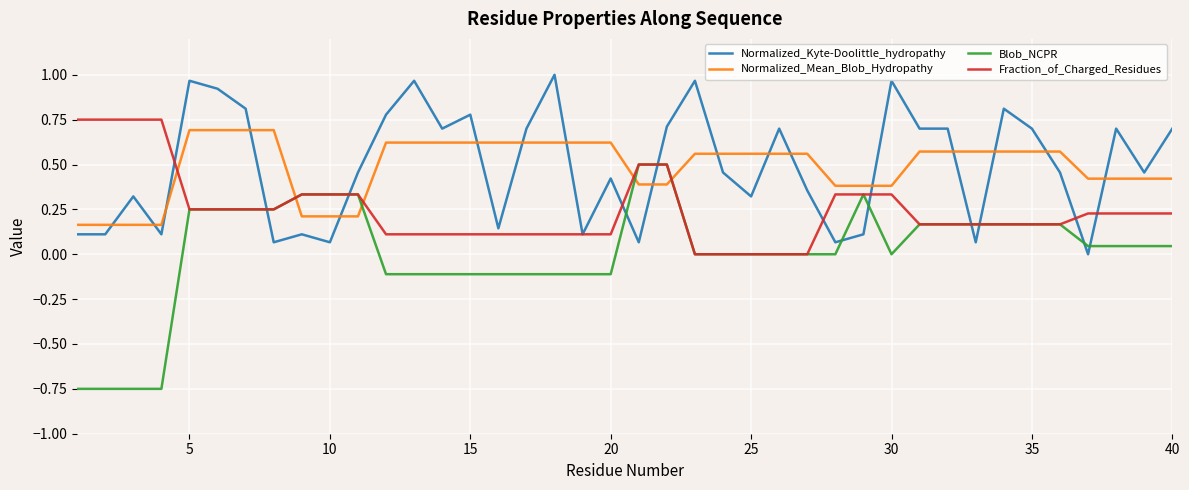

How many intersections are there between Blob_NCPR and Normalized_Kyte-Doolittle_hydropathy?

10